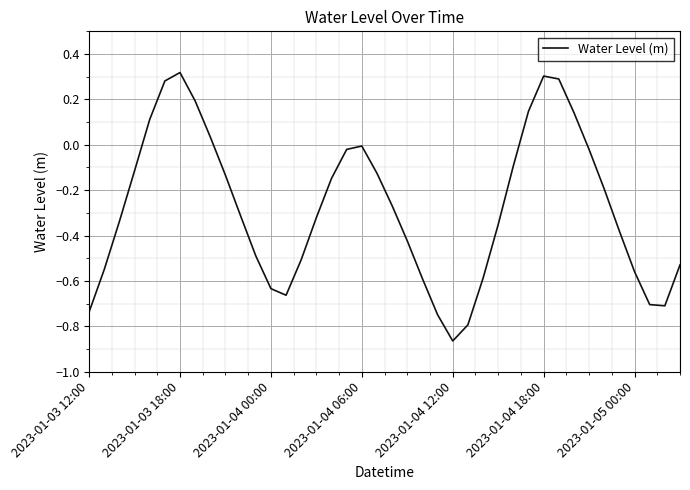

True or false: the data has more than 0 interior local peaks.

True